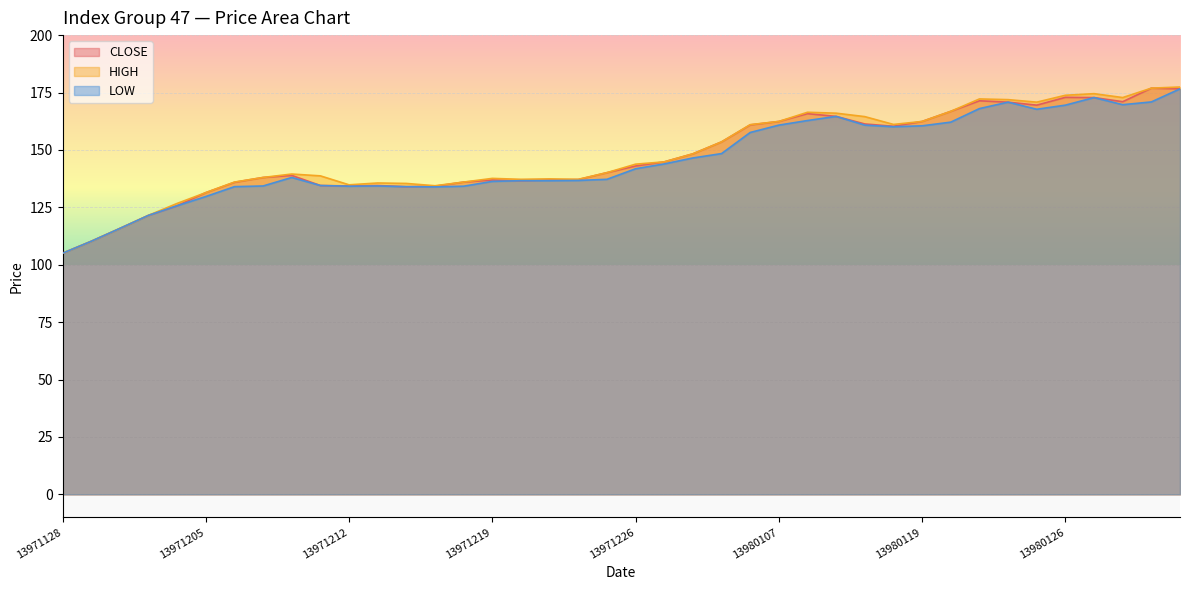

Between 13980118 and 13980120, which series saw the biggest shift?

CLOSE